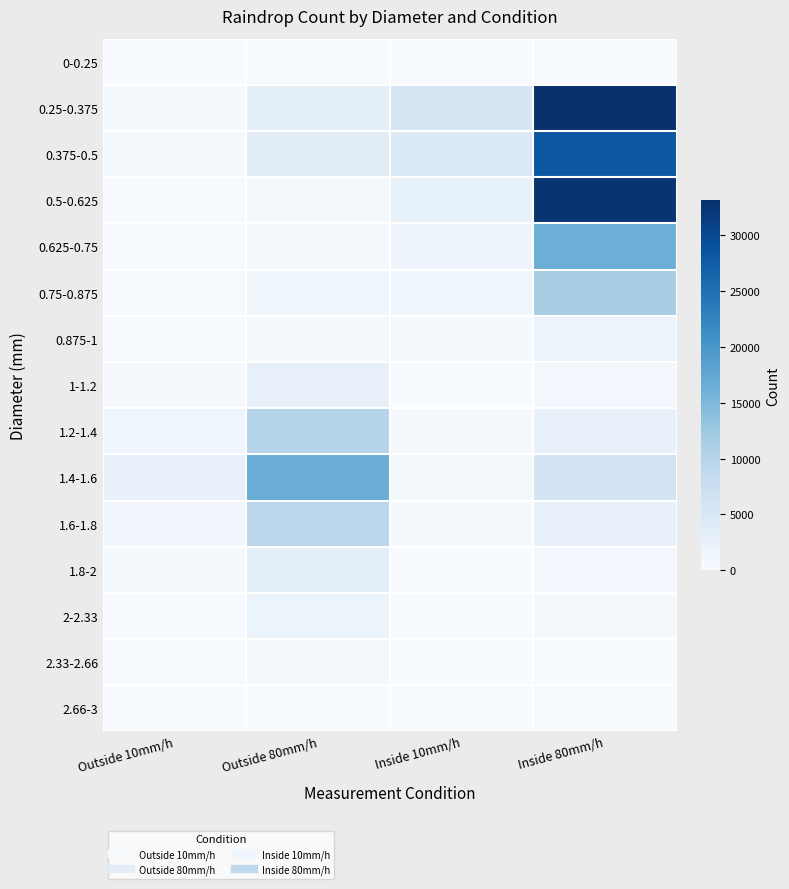

What is the total value across all series at Outside 80mm/h?

54400